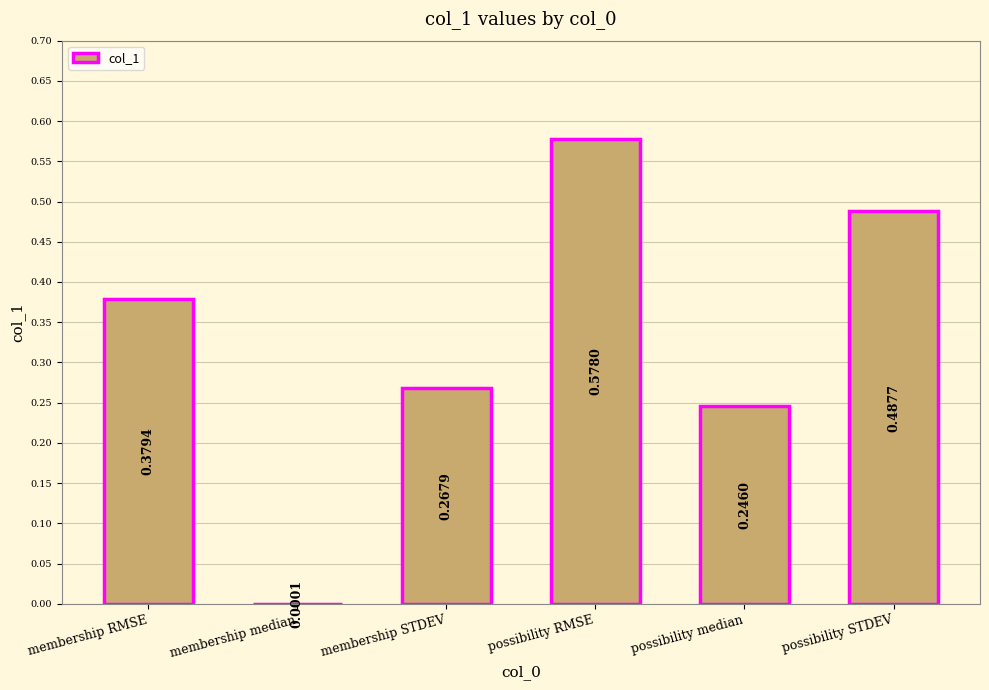

What is the change in value from membership RMSE to possibility STDEV?

+0.1